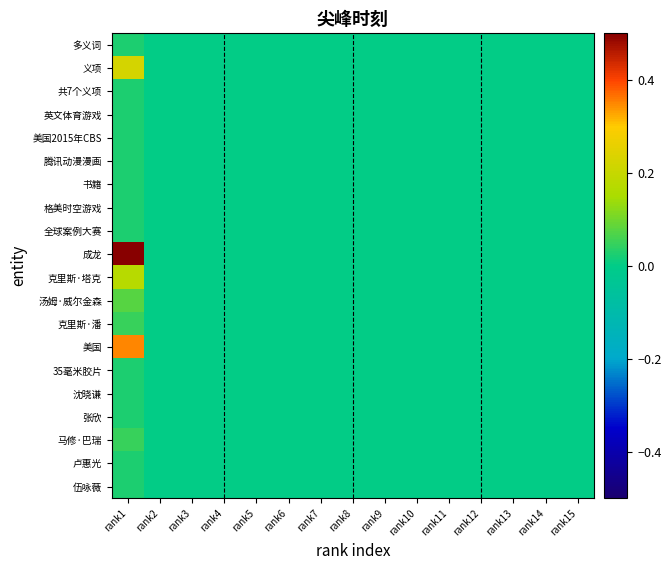

At which category is the sum across all series the highest?

rank1